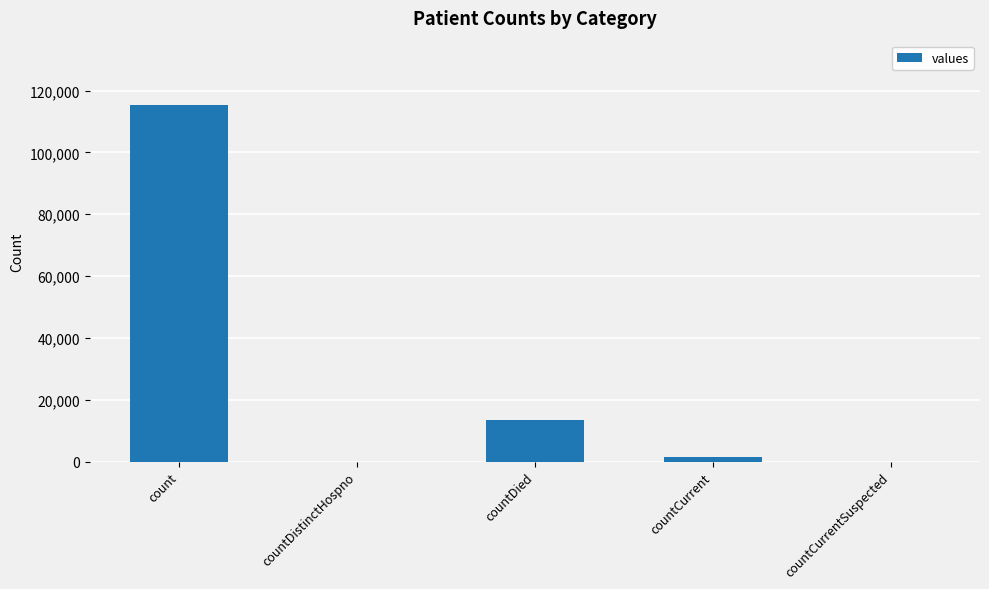

Between countCurrentSuspected and count, which is larger?

count